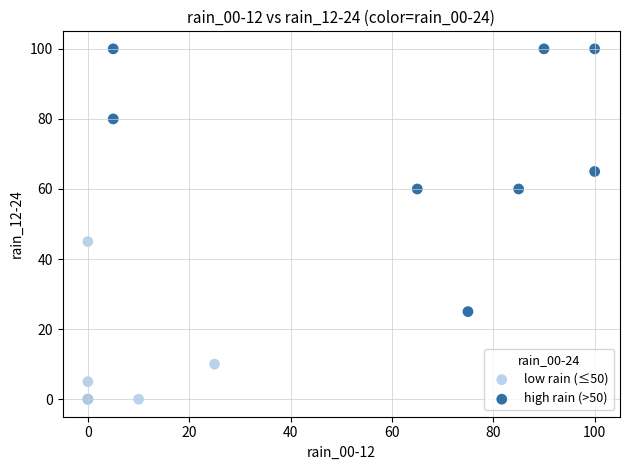

Which series contains the highest Y value?

high rain (>50)